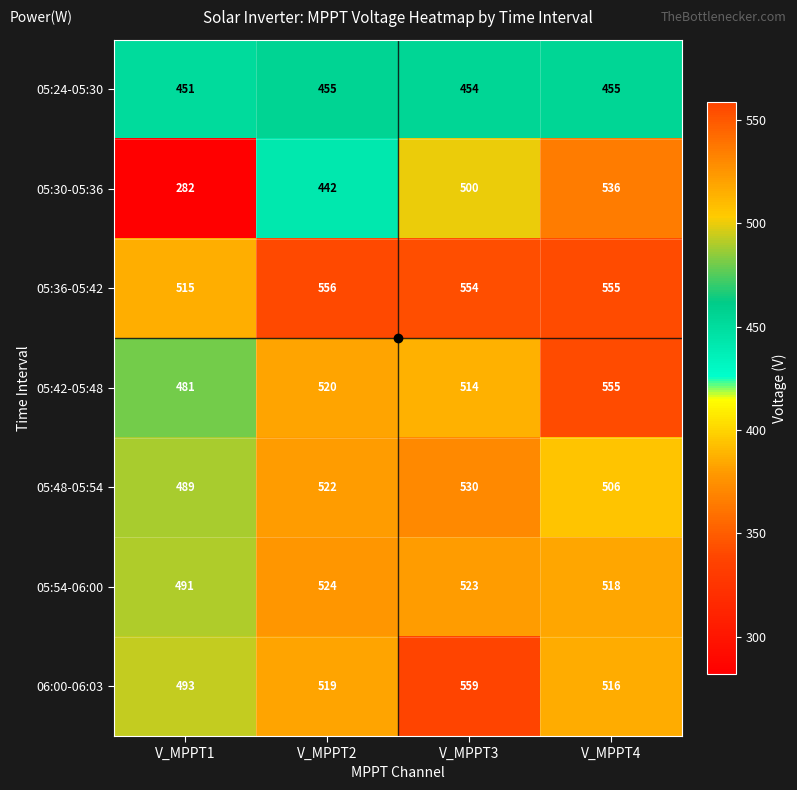

Which label corresponds to the smallest value in the chart?

V_MPPT1